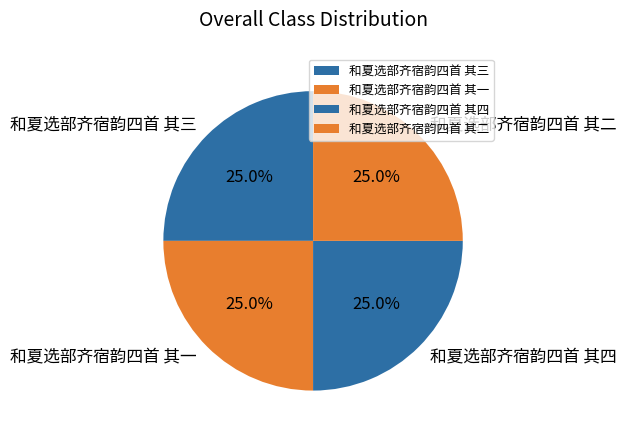

How many slices are in this pie chart?

4